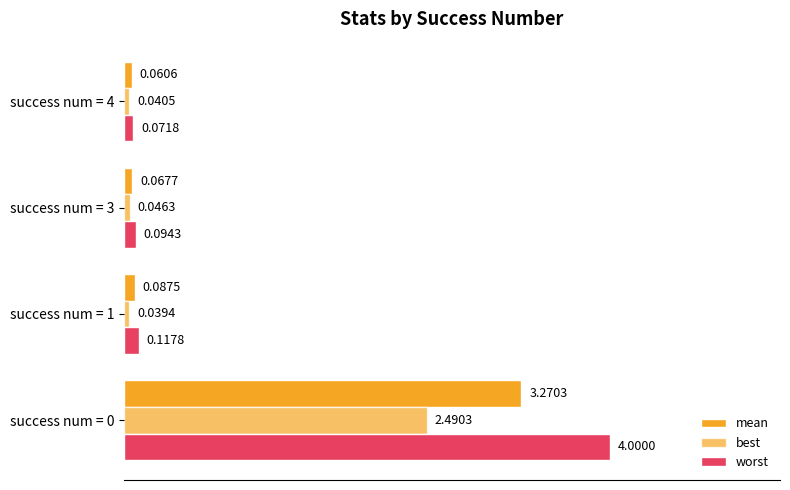

Which series has the largest total across all categories?

worst